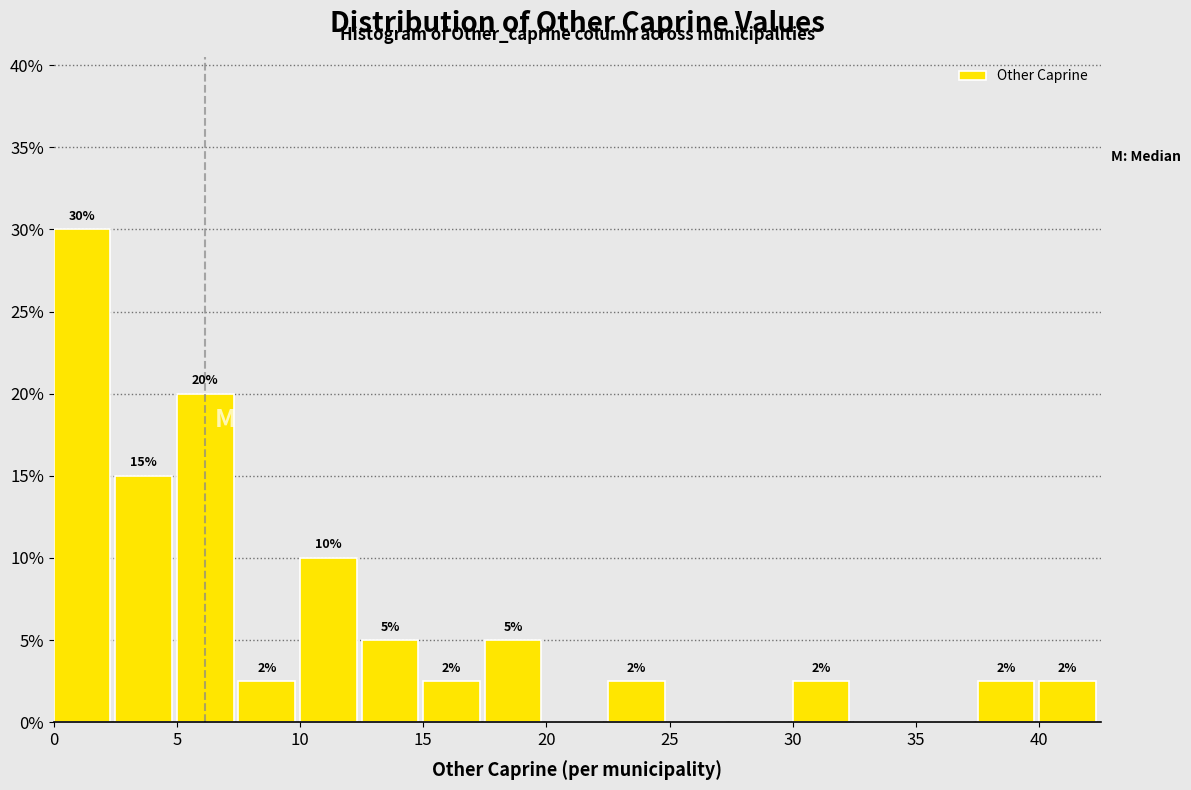

Which range on the x-axis has the tallest bar?

0.0 to 2.5